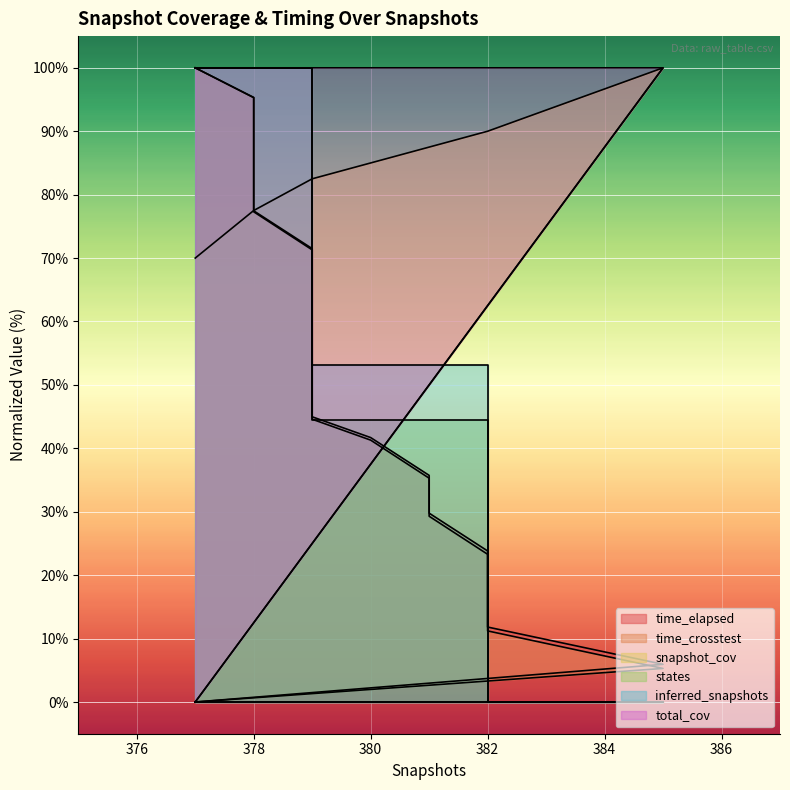

True or false: time_crosstest and time_elapsed cross at least once.

False